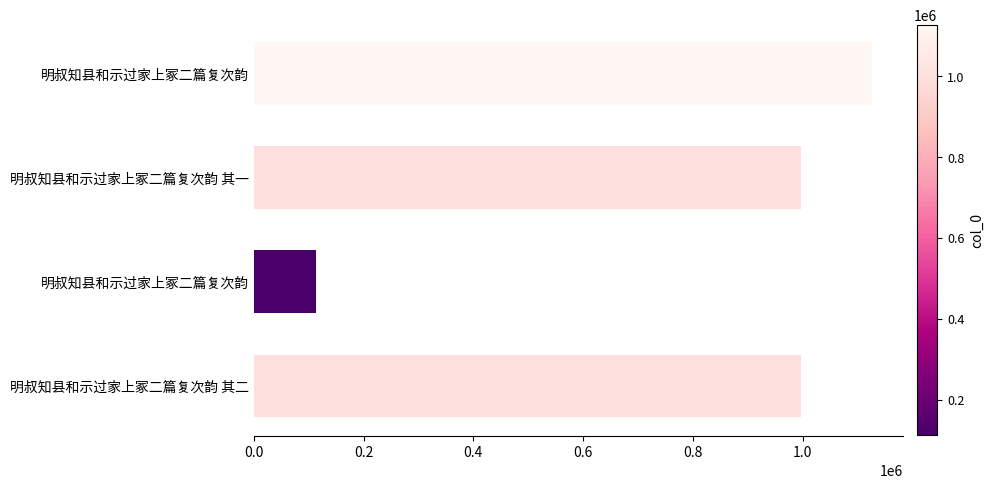

How many distinct data groups are displayed?

1